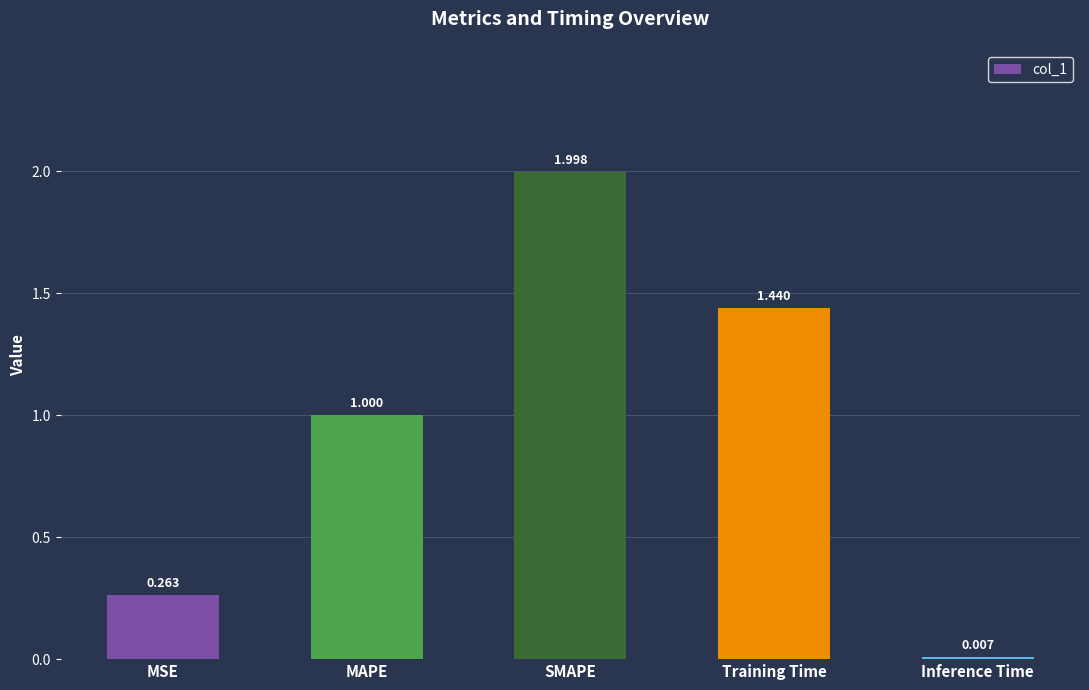

Which label corresponds to the largest value in the chart?

SMAPE